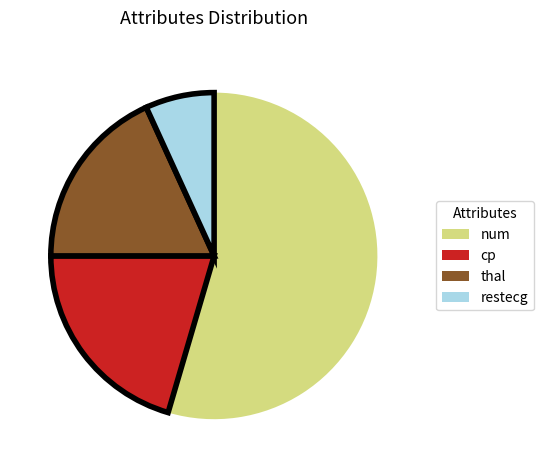

Combined, do thal and num account for over 50%?

Yes